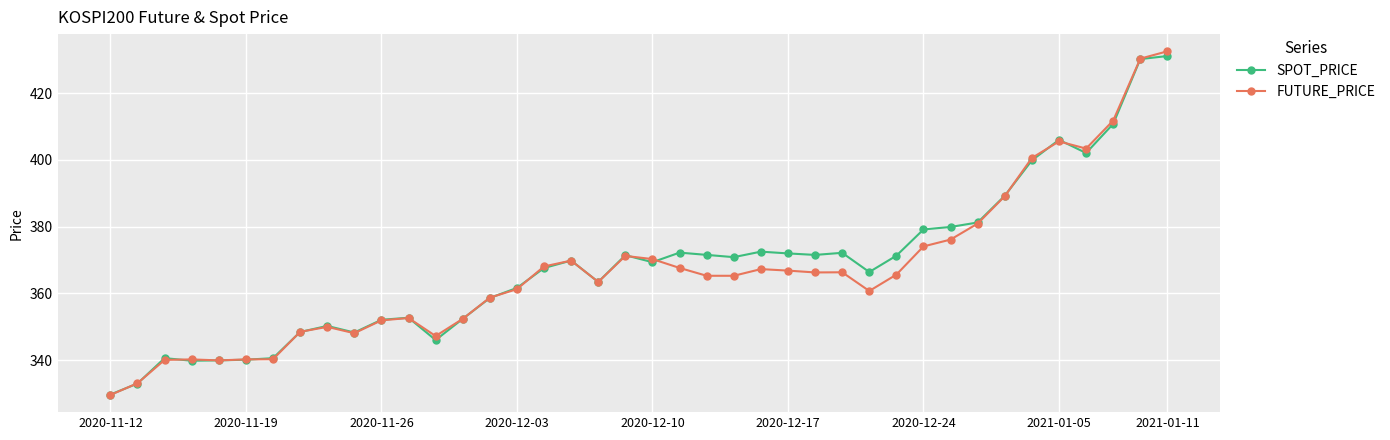

True or false: SPOT_PRICE has more than 2 points higher than both neighbors.

True